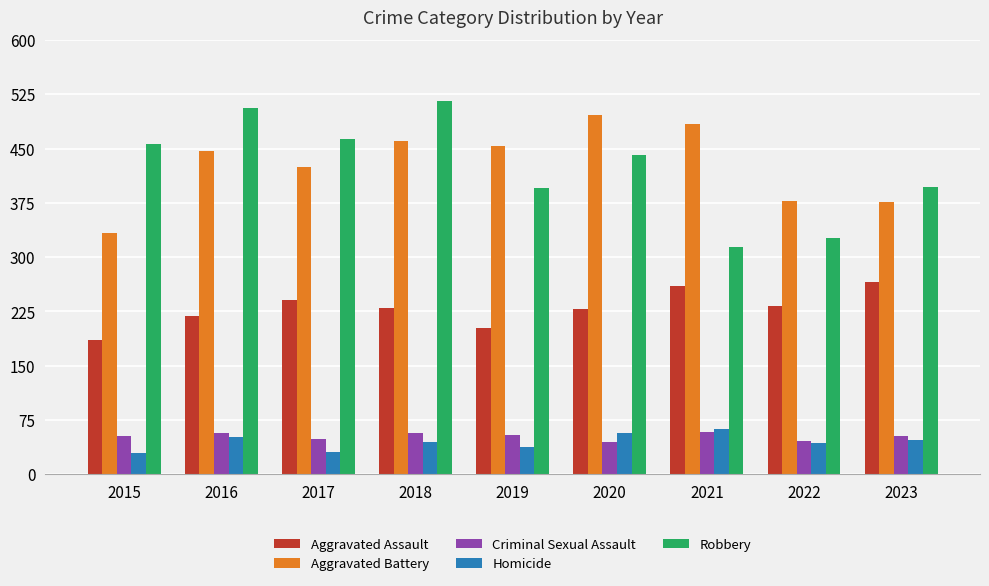

How many values in the Criminal Sexual Assault series are below 53?

3